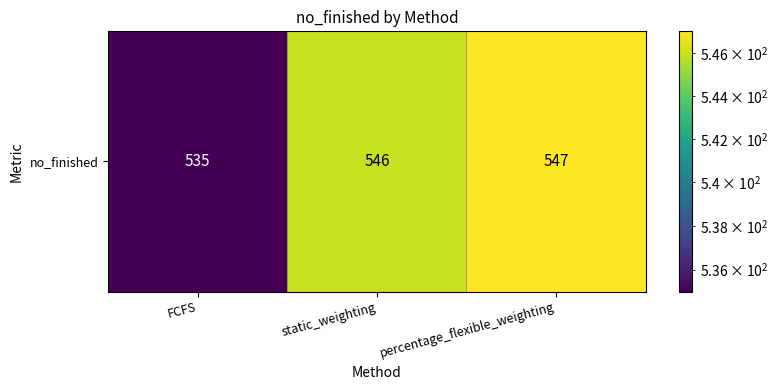

What is the sum of the values at FCFS and percentage_flexible_weighting?

1082